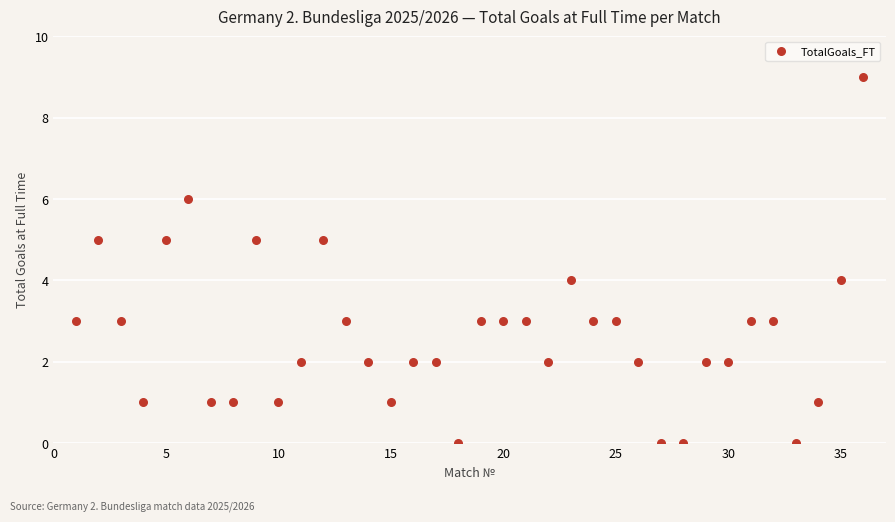

What is the range of X values (max minus min)?

35